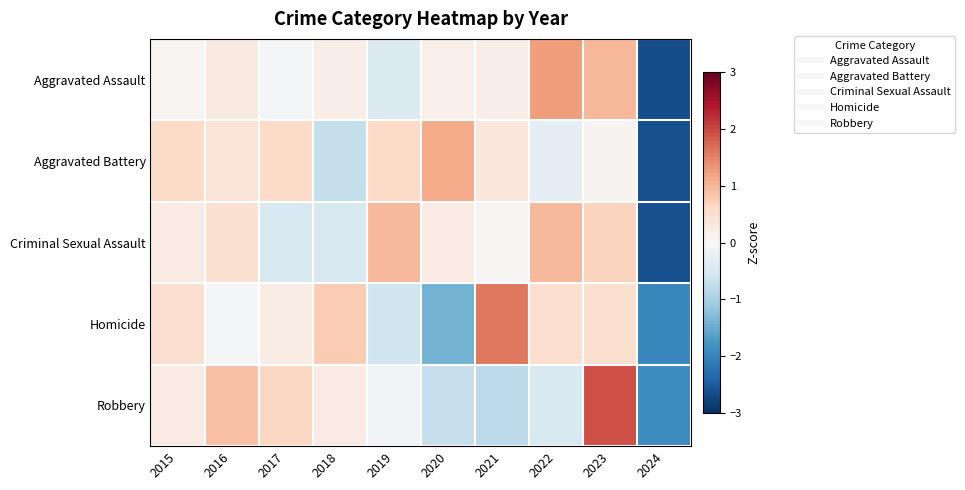

What is the total value across all series at 2024?

-11.8